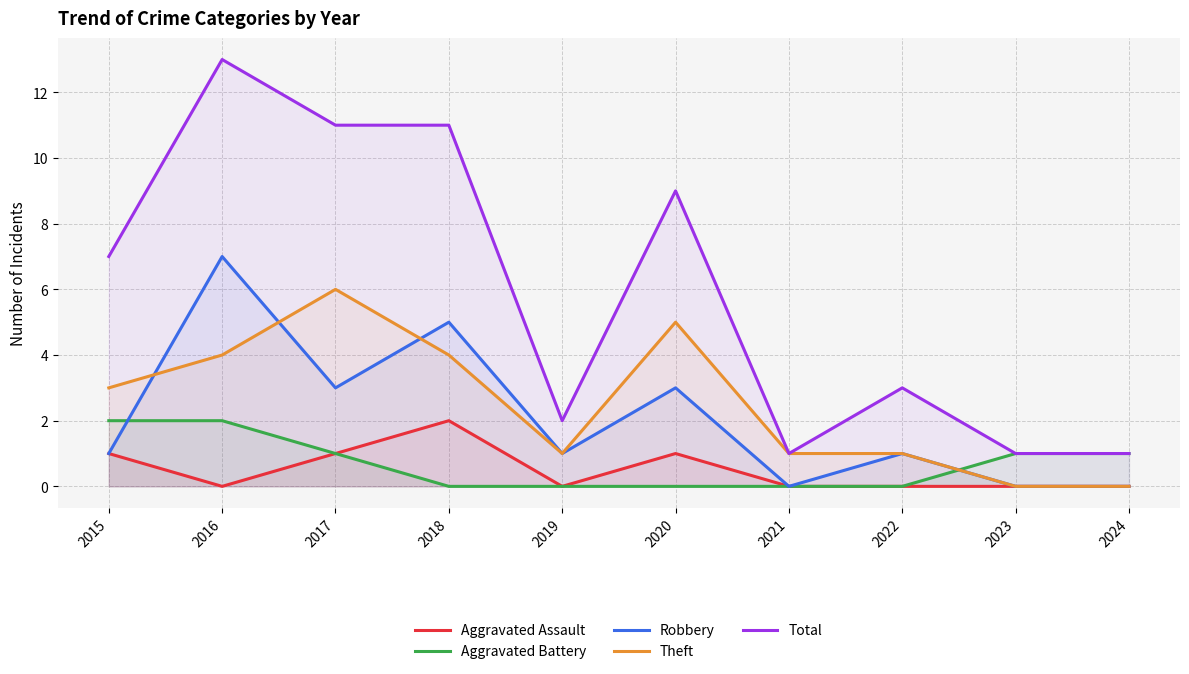

Does the chart display data point markers on the line(s)?

No